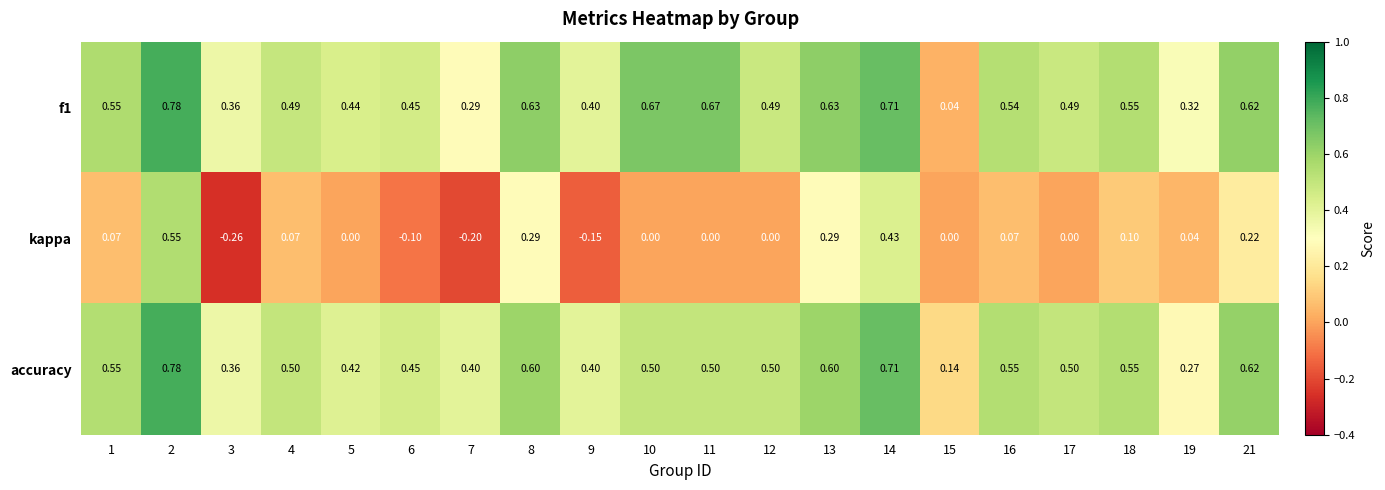

What is the spread (max minus min) of values at 12?

0.5